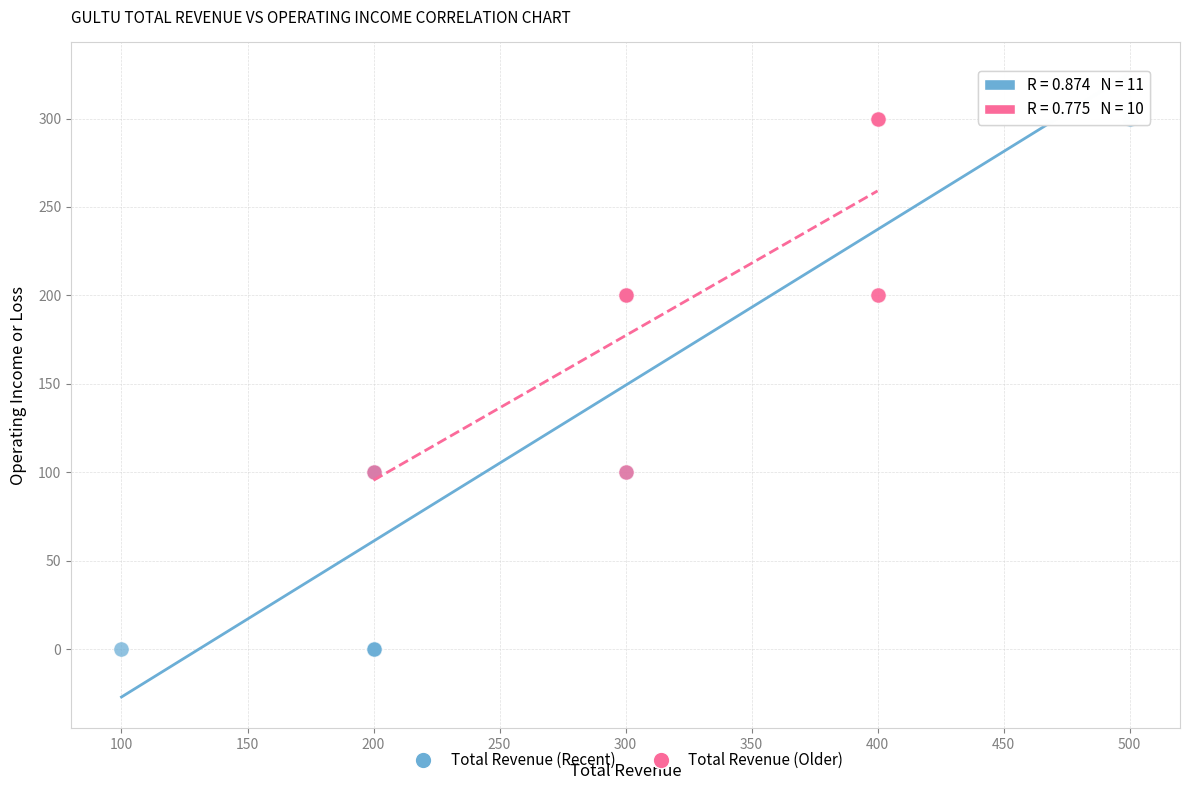

Which series has the widest spread of Y values?

Total Revenue (Recent)